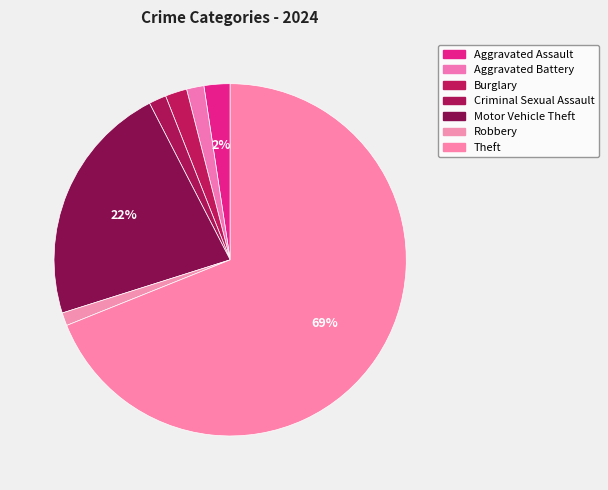

Rank the categories by value from highest to lowest.

Theft, Motor Vehicle Theft, Aggravated Assault, Burglary, Aggravated Battery, Criminal Sexual Assault, Robbery